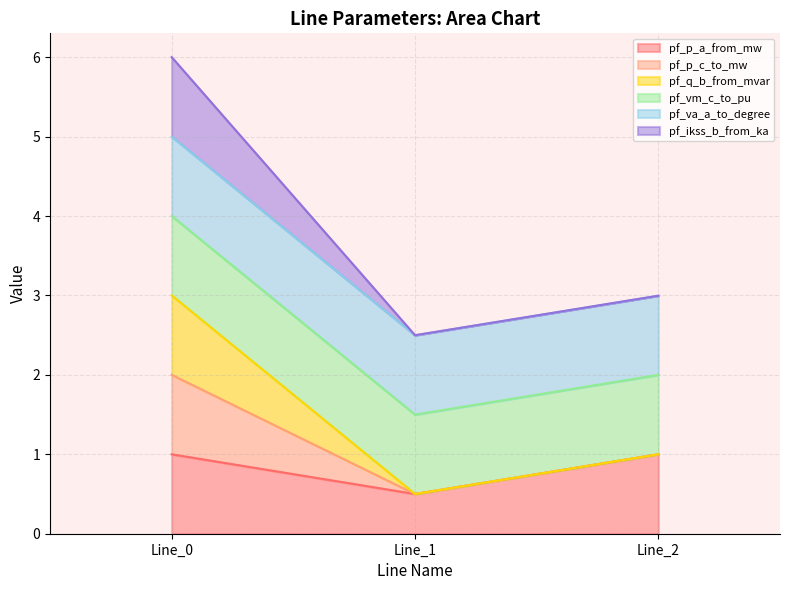

Which has a higher value, Line_2 or Line_1?

Line_2